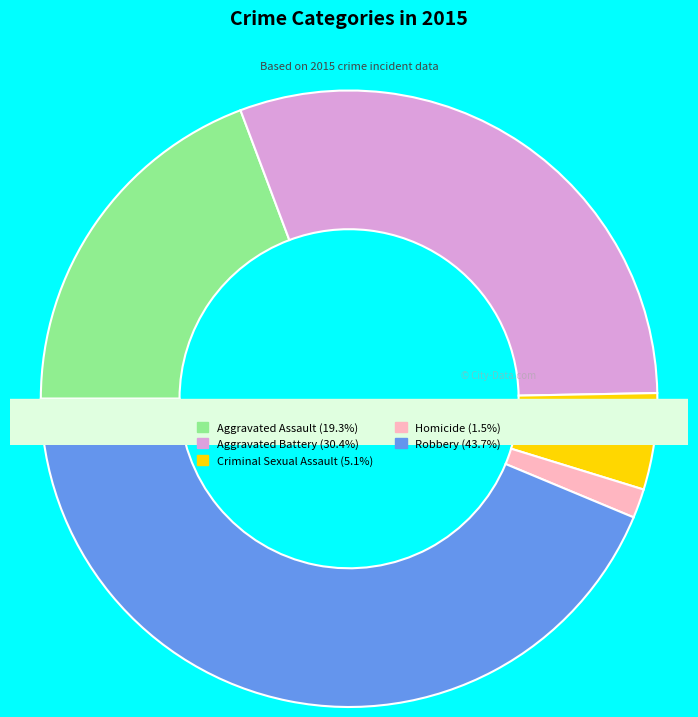

True or false: Criminal Sexual Assault accounts for 16% of the total.

False